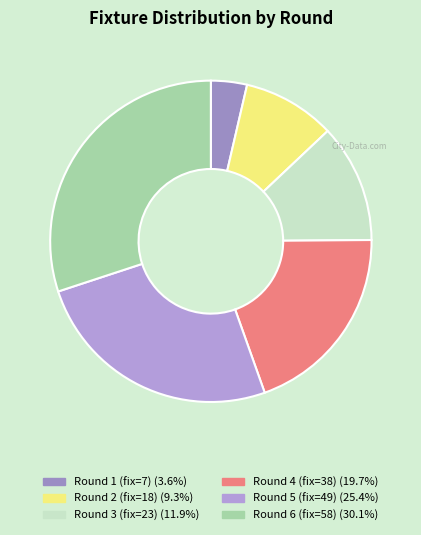

How many segments does this pie chart have?

6